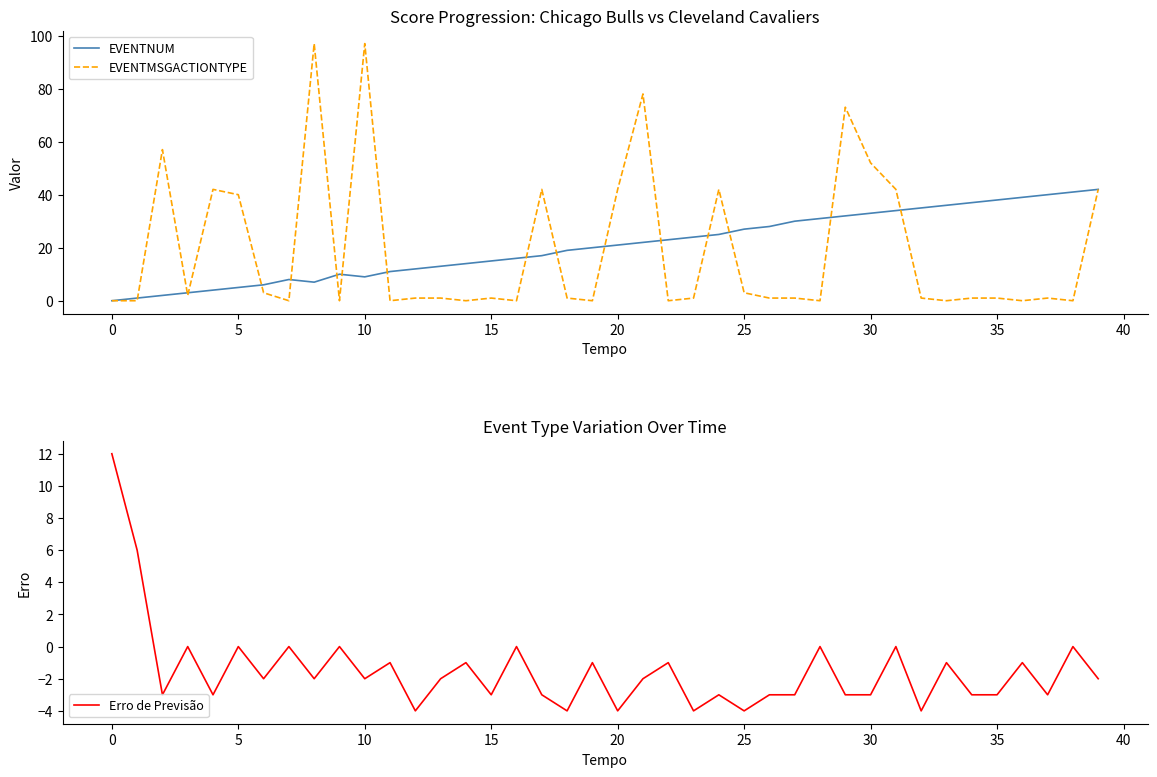

List the series in order of their peak value, lowest first.

Erro de Previsão, EVENTNUM, EVENTMSGACTIONTYPE